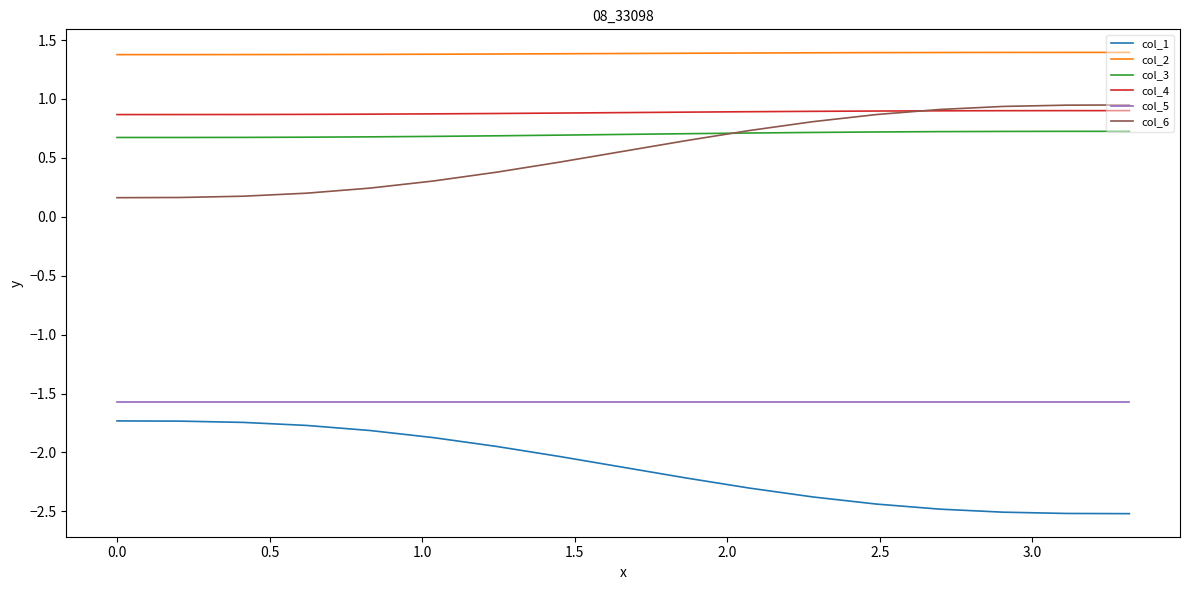

Which series ends up on top after the final intersection of col_4 and col_6?

col_6